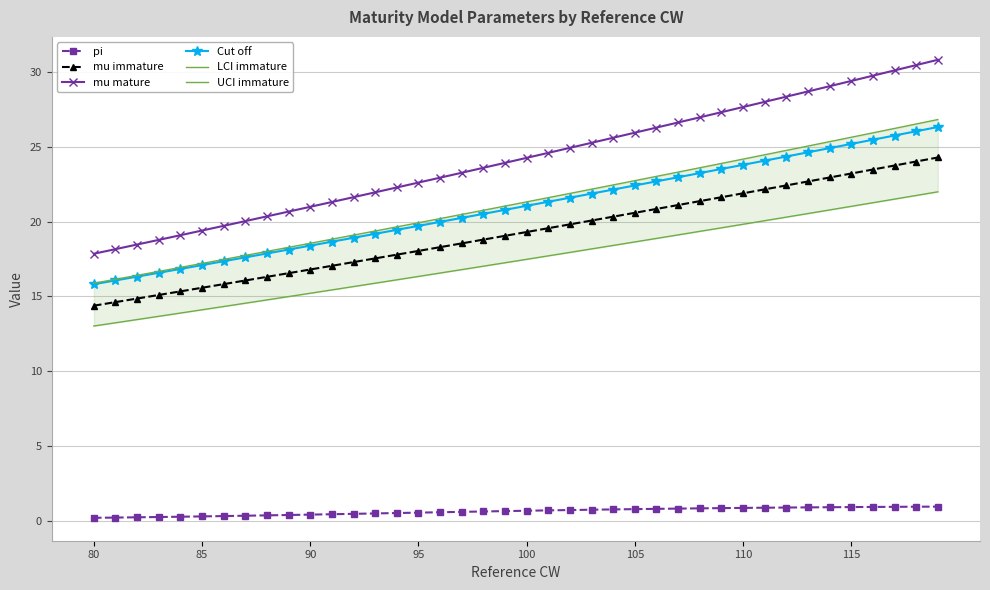

Reading left to right, transcribe all the data shown in this chart.

pi: 0.2	0.2	0.2	0.2	0.3	0.3	0.3	0.3	0.4	0.4	0.4	0.4	0.5	0.5	0.5	0.5	0.6	0.6	0.6	0.6	0.7	0.7	0.7	0.7	0.7	0.8	0.8	0.8	0.8	0.8	0.9	0.9	0.9	0.9	0.9	0.9	0.9	0.9	0.9	0.9
mu immature: 14.4	14.6	14.9	15.1	15.3	15.6	15.8	16.1	16.3	16.6	16.8	17.0	17.3	17.5	17.8	18.0	18.3	18.5	18.8	19.1	19.3	19.6	19.8	20.1	20.3	20.6	20.9	21.1	21.4	21.6	21.9	22.2	22.4	22.7	23.0	23.2	23.5	23.8	24.0	24.3
mu mature: 17.9	18.2	18.5	18.8	19.1	19.4	19.7	20.0	20.4	20.7	21.0	21.3	21.6	22.0	22.3	22.6	22.9	23.3	23.6	23.9	24.3	24.6	24.9	25.3	25.6	26.0	26.3	26.6	27.0	27.3	27.7	28.0	28.4	28.7	29.1	29.4	29.8	30.1	30.5	30.8
Cut off: 15.8	16.1	16.3	16.6	16.8	17.1	17.4	17.6	17.9	18.1	18.4	18.7	18.9	19.2	19.5	19.7	20.0	20.3	20.5	20.8	21.1	21.3	21.6	21.9	22.1	22.4	22.7	23.0	23.2	23.5	23.8	24.1	24.4	24.6	24.9	25.2	25.5	25.8	26.0	26.3
LCI immature: 13.0	13.2	13.5	13.7	13.9	14.1	14.3	14.5	14.8	15.0	15.2	15.4	15.7	15.9	16.1	16.3	16.6	16.8	17.0	17.3	17.5	17.7	17.9	18.2	18.4	18.6	18.9	19.1	19.4	19.6	19.8	20.1	20.3	20.5	20.8	21.0	21.3	21.5	21.8	22.0
UCI immature: 15.9	16.1	16.4	16.7	16.9	17.2	17.5	17.7	18.0	18.3	18.6	18.8	19.1	19.4	19.7	19.9	20.2	20.5	20.8	21.0	21.3	21.6	21.9	22.2	22.5	22.7	23.0	23.3	23.6	23.9	24.2	24.5	24.8	25.1	25.4	25.6	25.9	26.2	26.5	26.8